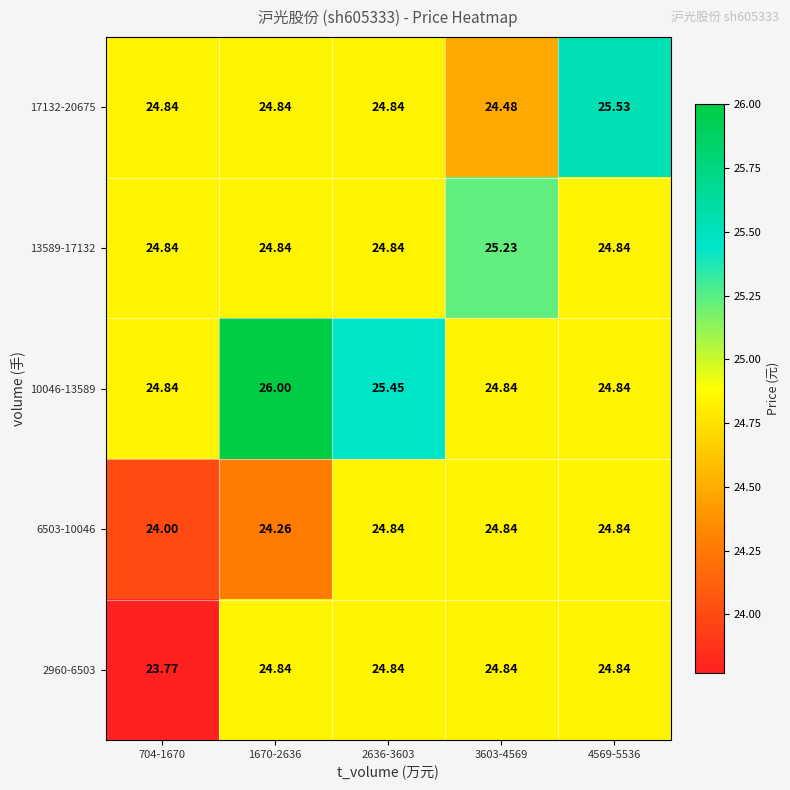

Which series changed the most between 704-1670 and 1670-2636?

10046-13589